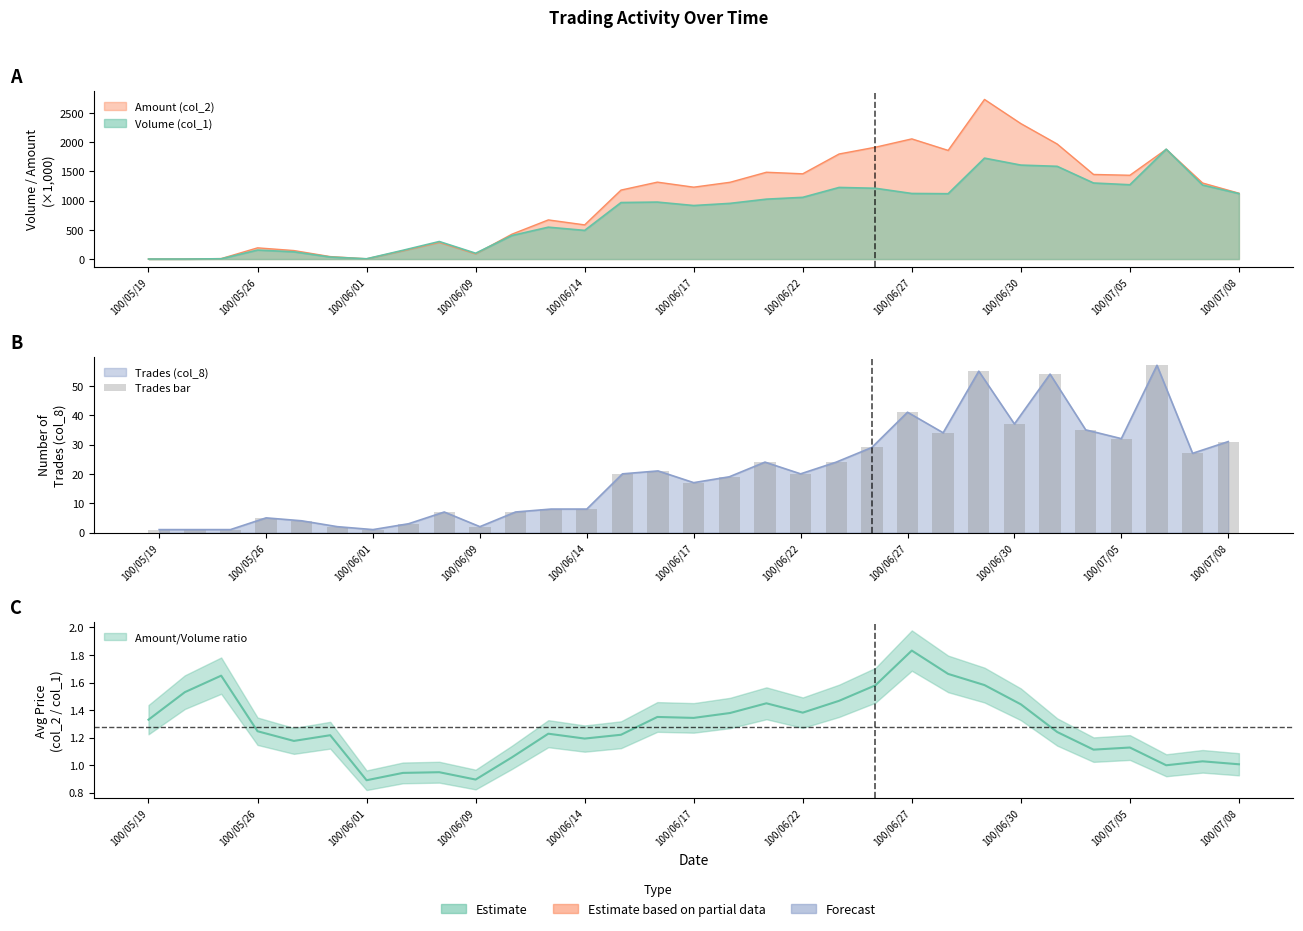

Reading left to right, transcribe all the data shown in this chart.

1	1	1	5	4	2	1	3	7	2	7	8	8	20	21	17	19	24	20	24	29	41	34	55	37	54	35	32	57	27	31